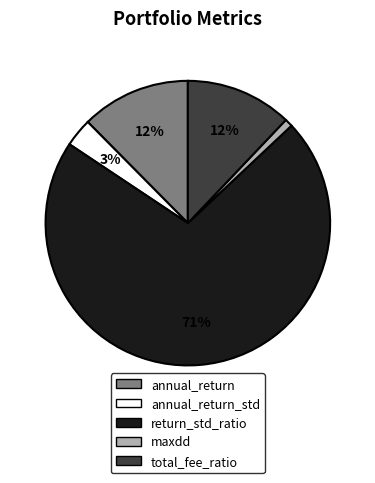

Count the number of slices in the pie.

5